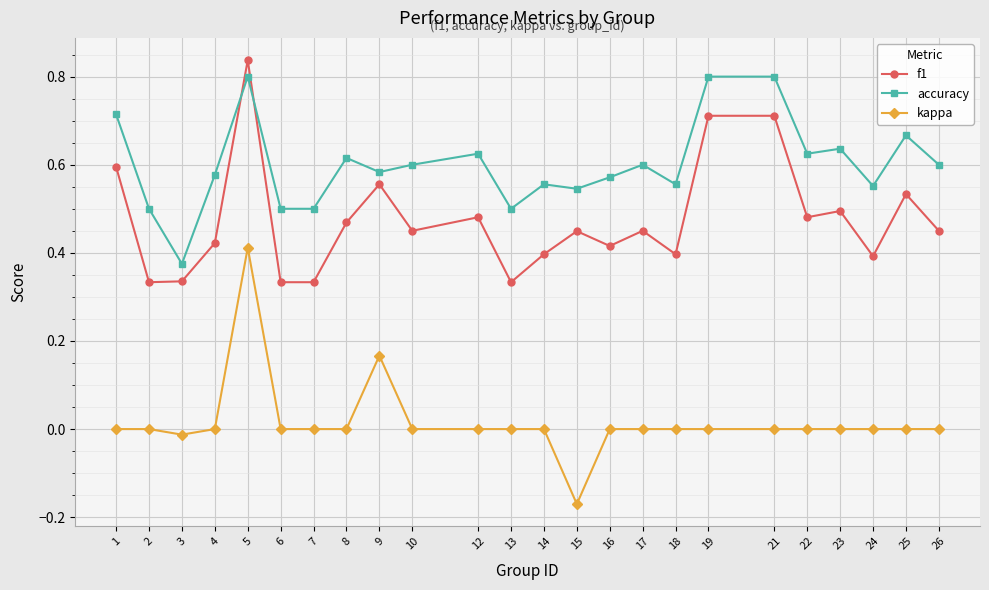

What is the total value across all series at 5?

2.0